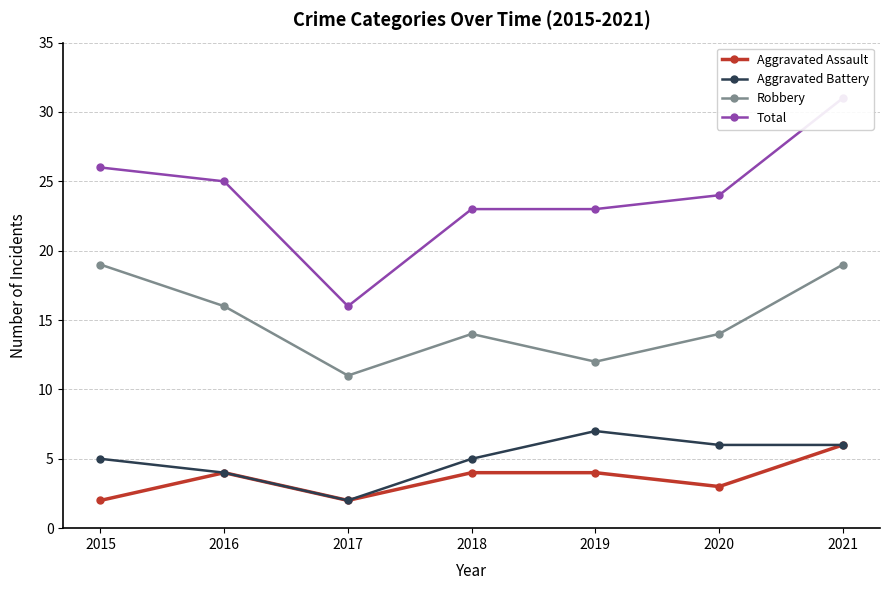

True or false: Aggravated Assault and Aggravated Battery intersect in this chart.

False